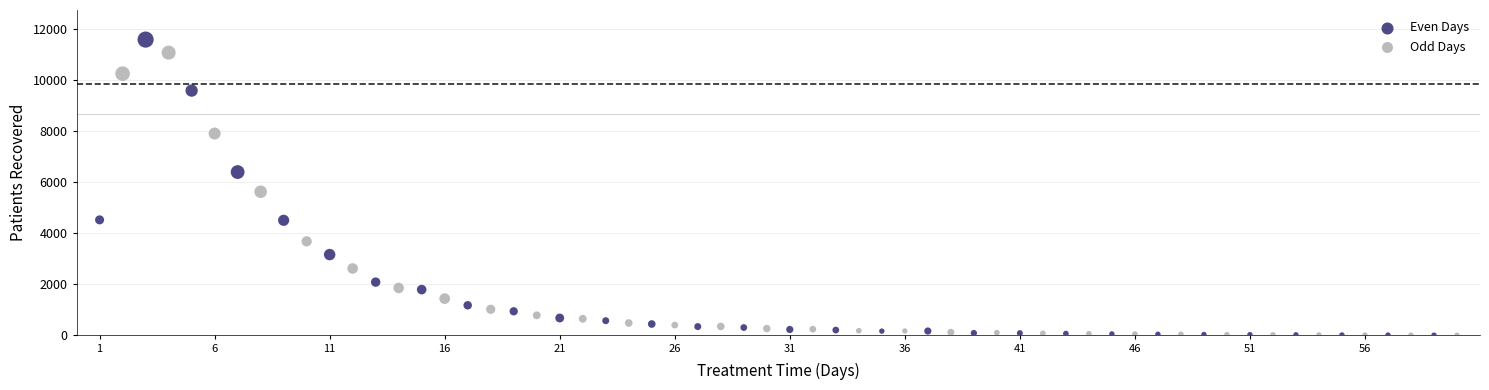

Which series reaches the maximum Y coordinate?

Even Days